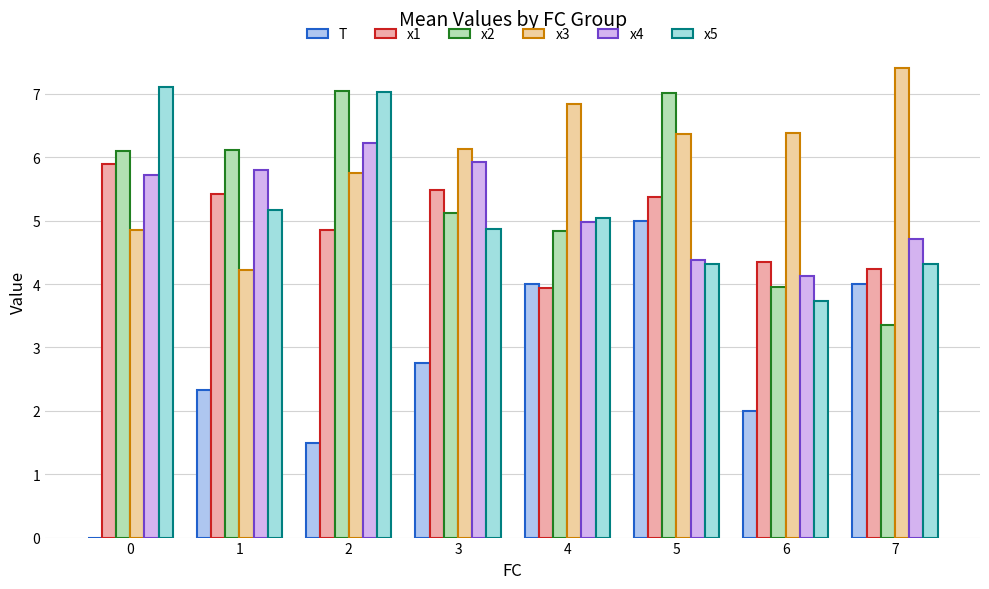

Is the value of x2 at 4 greater than the value of x4 at 4?

No